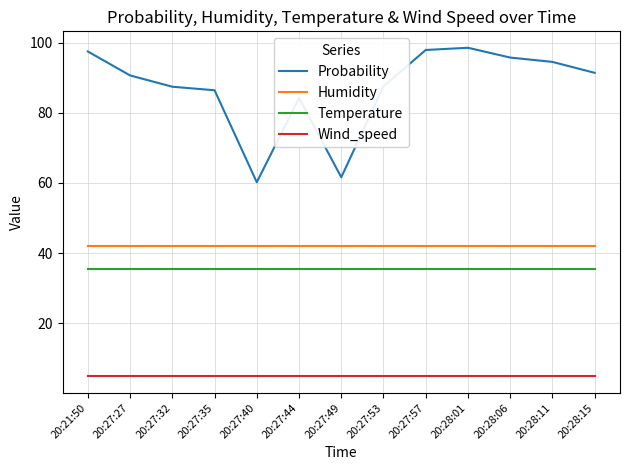

How many categories are shown in the chart?

13